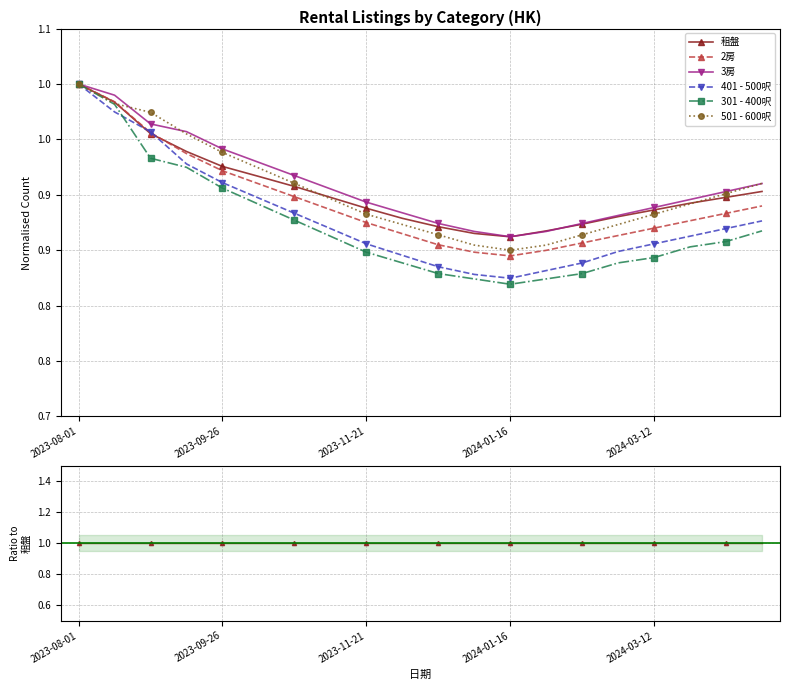

True or false: 301 - 400呎 and 租盤 cross at least once.

False